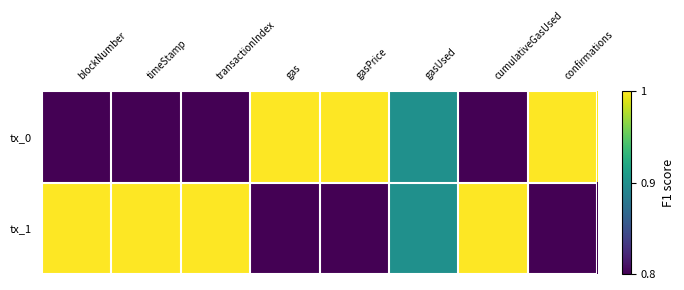

Reading left to right, extract all data points from this chart.

tx_0: blockNumber=0.0	timeStamp=0.0	transactionIndex=0.0	gas=1.0	gasPrice=1.0	gasUsed=0.5	cumulativeGasUsed=0.0	confirmations=1.0
tx_1: blockNumber=1.0	timeStamp=1.0	transactionIndex=1.0	gas=0.0	gasPrice=0.0	gasUsed=0.5	cumulativeGasUsed=1.0	confirmations=0.0